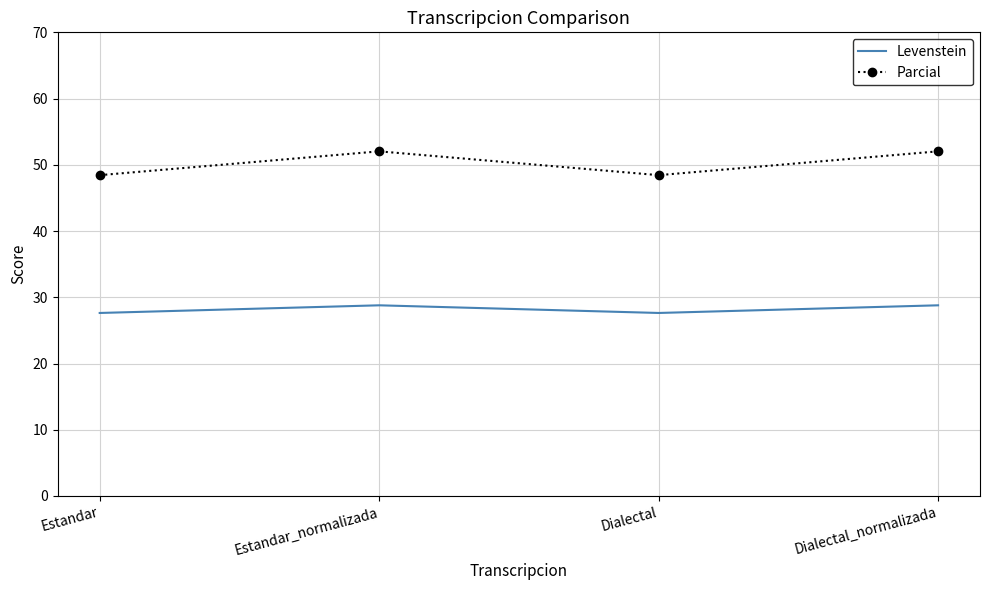

What is the approximate value of Levenstein at Dialectal_normalizada?

28.8